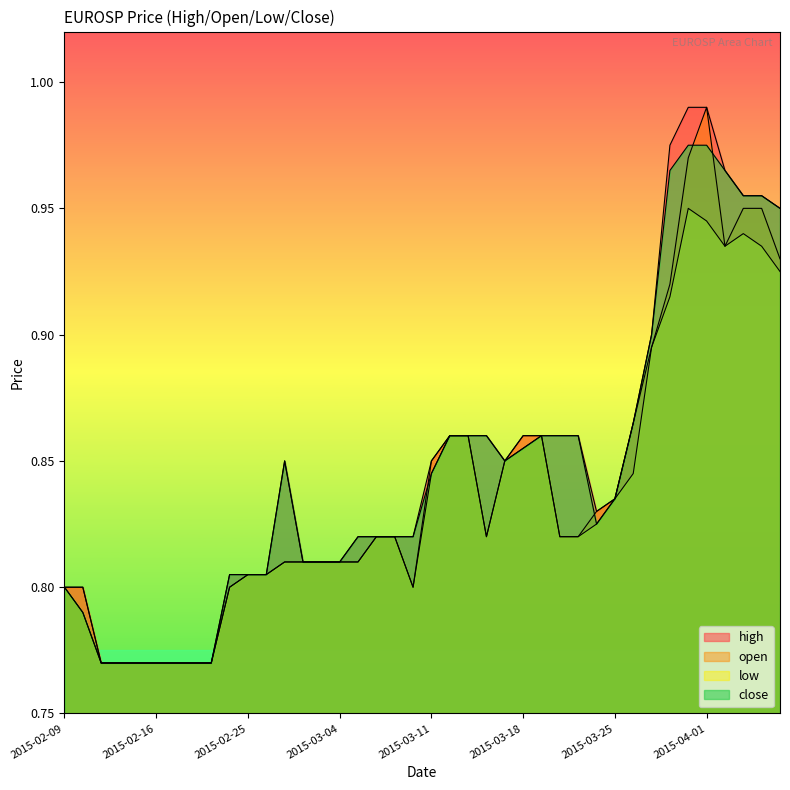

Reading right to left, what are all the values shown in this chart?

high: 0.9	1.0	1.0	1.0	1.0	1.0	1.0	0.9	0.9	0.8	0.8	0.9	0.9	0.9	0.9	0.8	0.9	0.9	0.9	0.8	0.8	0.8	0.8	0.8	0.8	0.8	0.8	0.8	0.8	0.8	0.8	0.8	0.8	0.8	0.8	0.8	0.8	0.8	0.8	0.8
open: 0.9	0.9	0.9	0.9	1.0	1.0	0.9	0.9	0.9	0.8	0.8	0.8	0.8	0.9	0.9	0.8	0.8	0.9	0.9	0.8	0.8	0.8	0.8	0.8	0.8	0.8	0.8	0.8	0.8	0.8	0.8	0.8	0.8	0.8	0.8	0.8	0.8	0.8	0.8	0.8
low: 0.9	0.9	0.9	0.9	0.9	0.9	0.9	0.9	0.8	0.8	0.8	0.8	0.8	0.9	0.9	0.8	0.8	0.9	0.9	0.8	0.8	0.8	0.8	0.8	0.8	0.8	0.8	0.8	0.8	0.8	0.8	0.8	0.8	0.8	0.8	0.8	0.8	0.8	0.8	0.8
close: 0.9	1.0	1.0	1.0	1.0	1.0	1.0	0.9	0.9	0.8	0.8	0.9	0.9	0.9	0.9	0.8	0.9	0.9	0.9	0.8	0.8	0.8	0.8	0.8	0.8	0.8	0.8	0.8	0.8	0.8	0.8	0.8	0.8	0.8	0.8	0.8	0.8	0.8	0.8	0.8